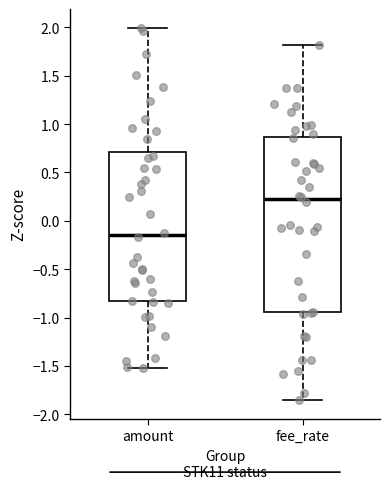

Reading left to right, transcribe this box plot: for each box, give where its median line is, the range the box spans, and where its two whiskers end, as read against the y-axis. The values are not printed on the chart, so give them approximately, as read against the axis.

amount: median -0.15, box -0.85 to 0.70, whiskers -1.50 to 2.00
fee_rate: median 0.20, box -0.95 to 0.85, whiskers -1.85 to 1.80